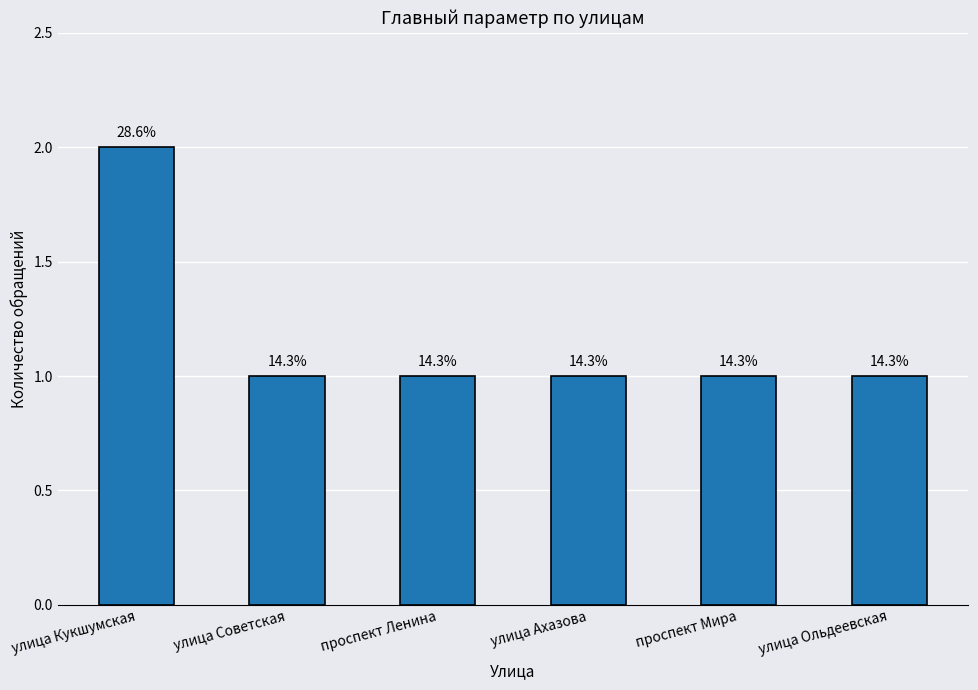

The chart shows a value of 1 at улица Советская. True or false?

False